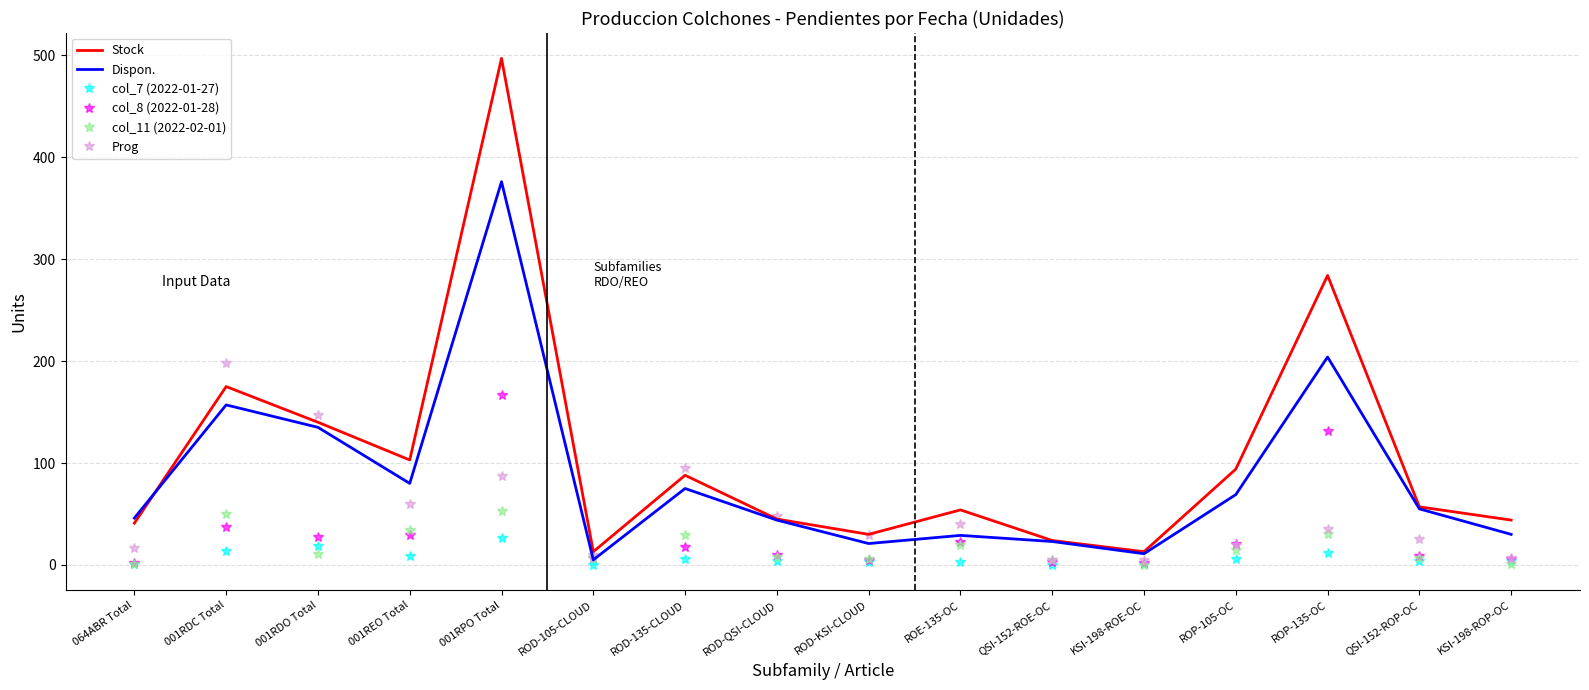

What are all the series names shown in the legend?

Stock, Dispon., col_7 (2022-01-27), col_8 (2022-01-28), col_11 (2022-02-01), Prog